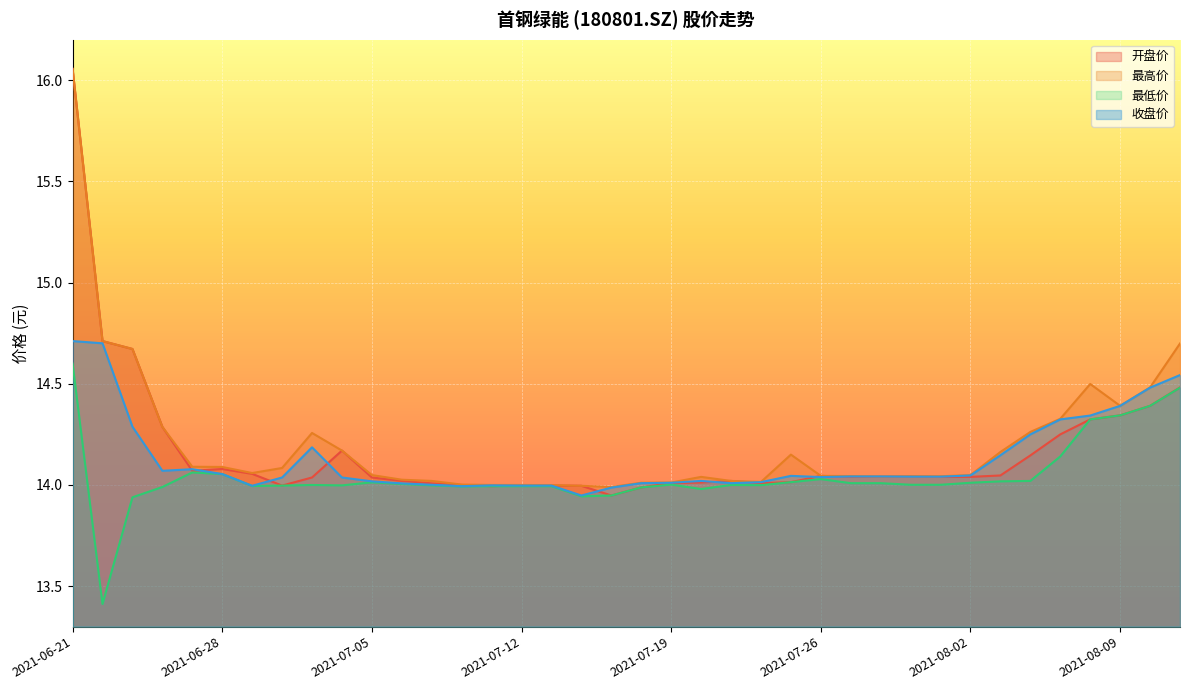

Which series has the largest range (max minus min)?

开盘价